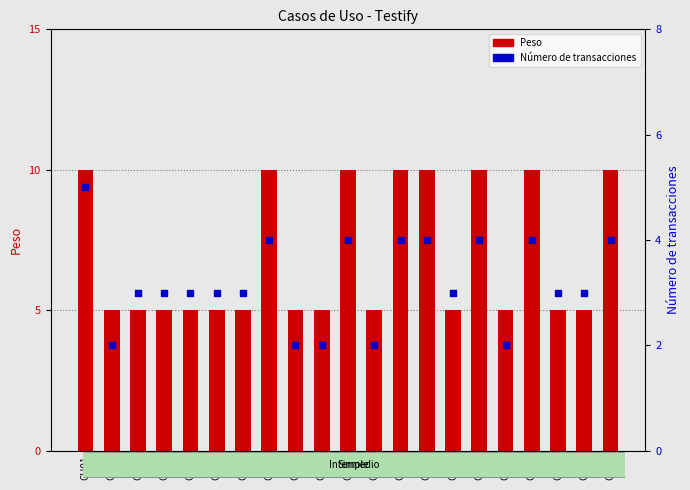

Which series reaches the maximum Y coordinate?

Peso (CU Weight)